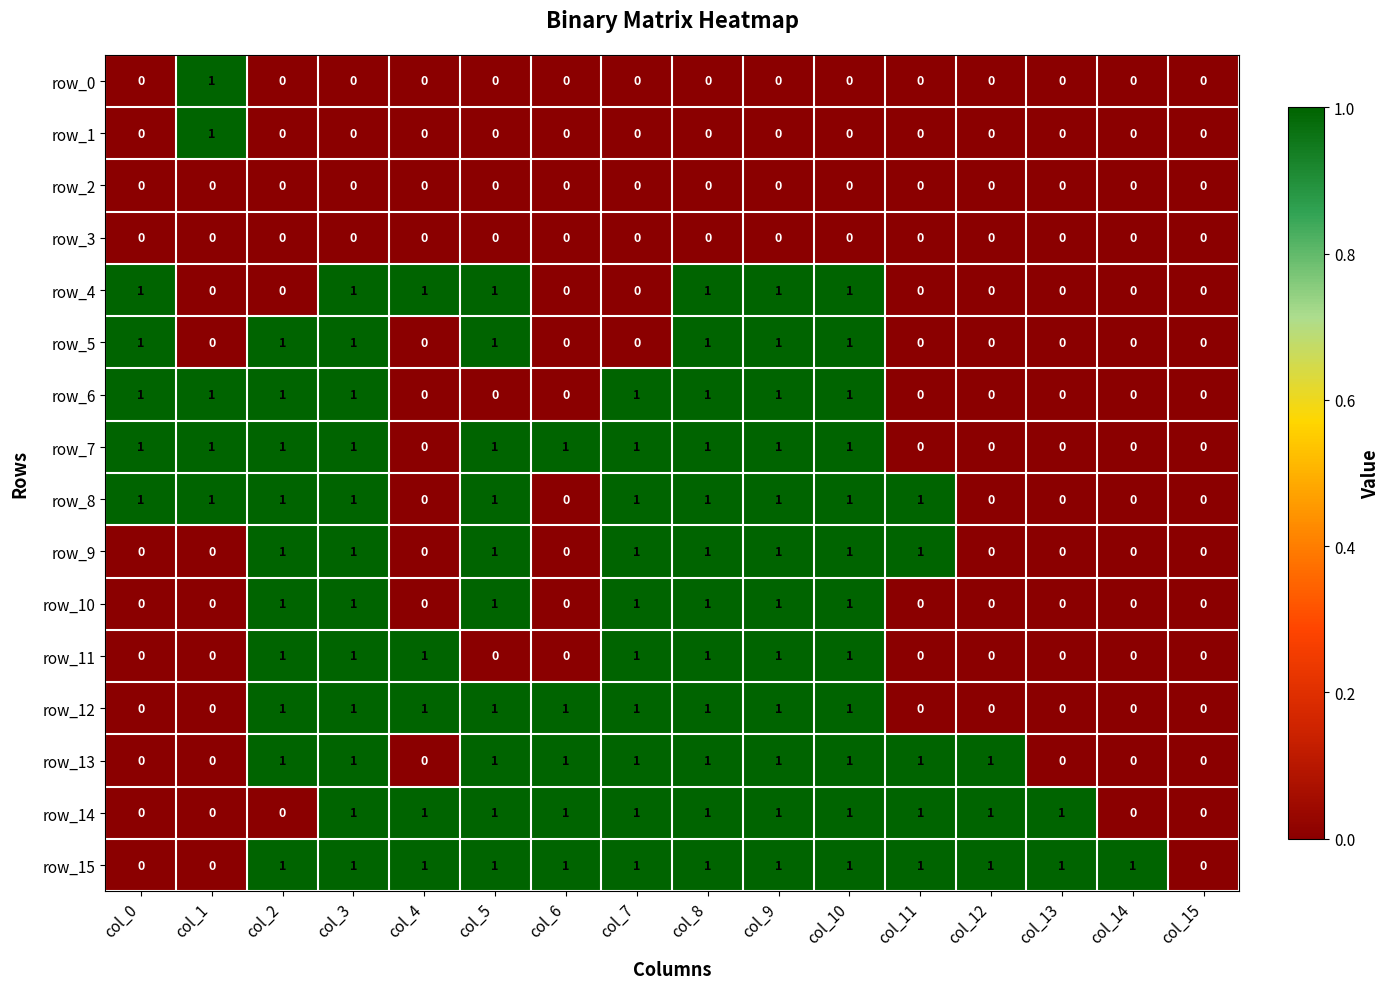

Reading left to right, transcribe all the data shown in this chart.

row_0: col_0=0	col_1=1	col_2=0	col_3=0	col_4=0	col_5=0	col_6=0	col_7=0	col_8=0	col_9=0	col_10=0	col_11=0	col_12=0	col_13=0	col_14=0	col_15=0
row_1: col_0=0	col_1=1	col_2=0	col_3=0	col_4=0	col_5=0	col_6=0	col_7=0	col_8=0	col_9=0	col_10=0	col_11=0	col_12=0	col_13=0	col_14=0	col_15=0
row_2: col_0=0	col_1=0	col_2=0	col_3=0	col_4=0	col_5=0	col_6=0	col_7=0	col_8=0	col_9=0	col_10=0	col_11=0	col_12=0	col_13=0	col_14=0	col_15=0
row_3: col_0=0	col_1=0	col_2=0	col_3=0	col_4=0	col_5=0	col_6=0	col_7=0	col_8=0	col_9=0	col_10=0	col_11=0	col_12=0	col_13=0	col_14=0	col_15=0
row_4: col_0=1	col_1=0	col_2=0	col_3=1	col_4=1	col_5=1	col_6=0	col_7=0	col_8=1	col_9=1	col_10=1	col_11=0	col_12=0	col_13=0	col_14=0	col_15=0
row_5: col_0=1	col_1=0	col_2=1	col_3=1	col_4=0	col_5=1	col_6=0	col_7=0	col_8=1	col_9=1	col_10=1	col_11=0	col_12=0	col_13=0	col_14=0	col_15=0
row_6: col_0=1	col_1=1	col_2=1	col_3=1	col_4=0	col_5=0	col_6=0	col_7=1	col_8=1	col_9=1	col_10=1	col_11=0	col_12=0	col_13=0	col_14=0	col_15=0
row_7: col_0=1	col_1=1	col_2=1	col_3=1	col_4=0	col_5=1	col_6=1	col_7=1	col_8=1	col_9=1	col_10=1	col_11=0	col_12=0	col_13=0	col_14=0	col_15=0
row_8: col_0=1	col_1=1	col_2=1	col_3=1	col_4=0	col_5=1	col_6=0	col_7=1	col_8=1	col_9=1	col_10=1	col_11=1	col_12=0	col_13=0	col_14=0	col_15=0
row_9: col_0=0	col_1=0	col_2=1	col_3=1	col_4=0	col_5=1	col_6=0	col_7=1	col_8=1	col_9=1	col_10=1	col_11=1	col_12=0	col_13=0	col_14=0	col_15=0
row_10: col_0=0	col_1=0	col_2=1	col_3=1	col_4=0	col_5=1	col_6=0	col_7=1	col_8=1	col_9=1	col_10=1	col_11=0	col_12=0	col_13=0	col_14=0	col_15=0
row_11: col_0=0	col_1=0	col_2=1	col_3=1	col_4=1	col_5=0	col_6=0	col_7=1	col_8=1	col_9=1	col_10=1	col_11=0	col_12=0	col_13=0	col_14=0	col_15=0
row_12: col_0=0	col_1=0	col_2=1	col_3=1	col_4=1	col_5=1	col_6=1	col_7=1	col_8=1	col_9=1	col_10=1	col_11=0	col_12=0	col_13=0	col_14=0	col_15=0
row_13: col_0=0	col_1=0	col_2=1	col_3=1	col_4=0	col_5=1	col_6=1	col_7=1	col_8=1	col_9=1	col_10=1	col_11=1	col_12=1	col_13=0	col_14=0	col_15=0
row_14: col_0=0	col_1=0	col_2=0	col_3=1	col_4=1	col_5=1	col_6=1	col_7=1	col_8=1	col_9=1	col_10=1	col_11=1	col_12=1	col_13=1	col_14=0	col_15=0
row_15: col_0=0	col_1=0	col_2=1	col_3=1	col_4=1	col_5=1	col_6=1	col_7=1	col_8=1	col_9=1	col_10=1	col_11=1	col_12=1	col_13=1	col_14=1	col_15=0